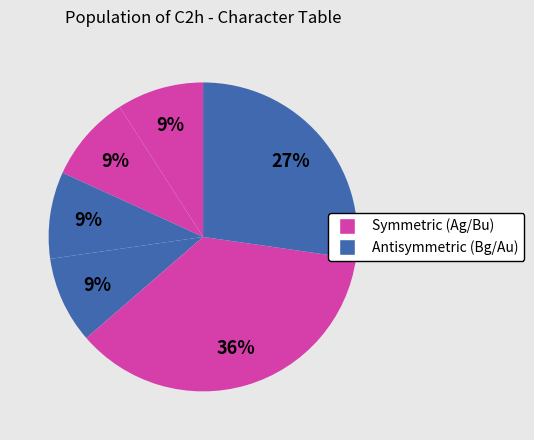

To the nearest percent, what is the difference between the largest and smallest slice percentages?

27%